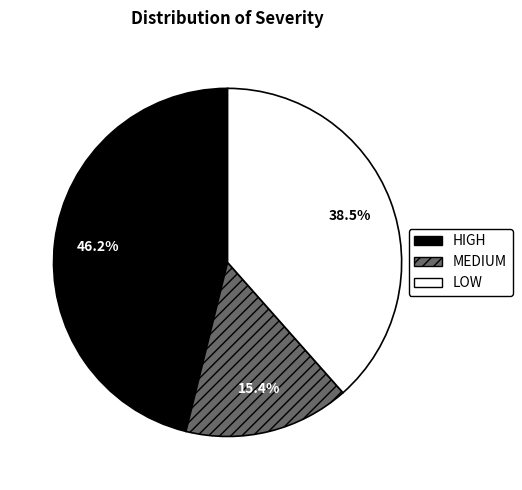

Is MEDIUM the majority of the pie?

No